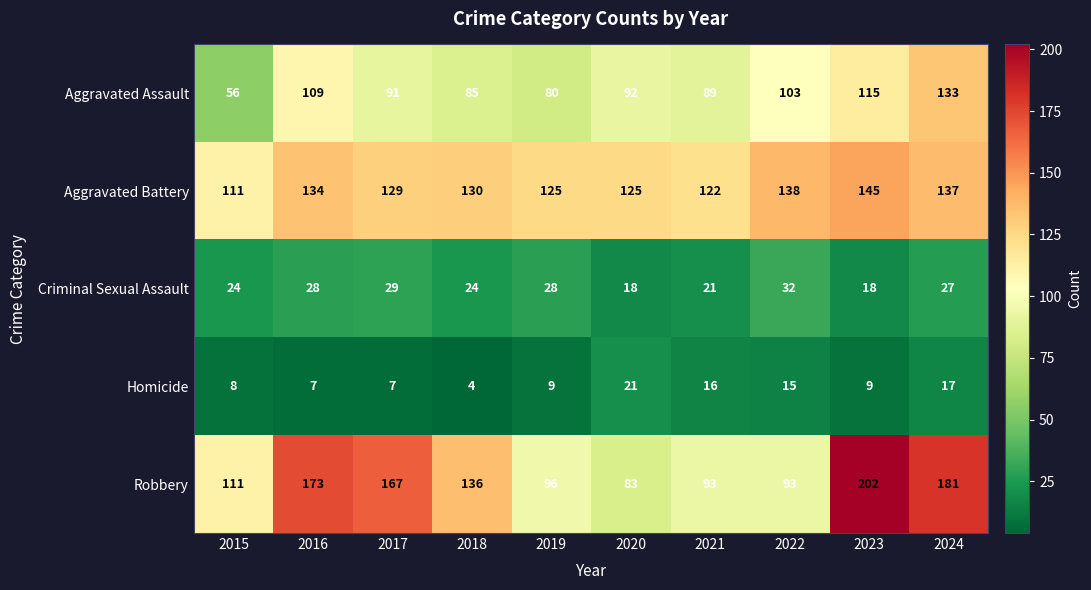

Which series has the largest total across all categories?

Robbery